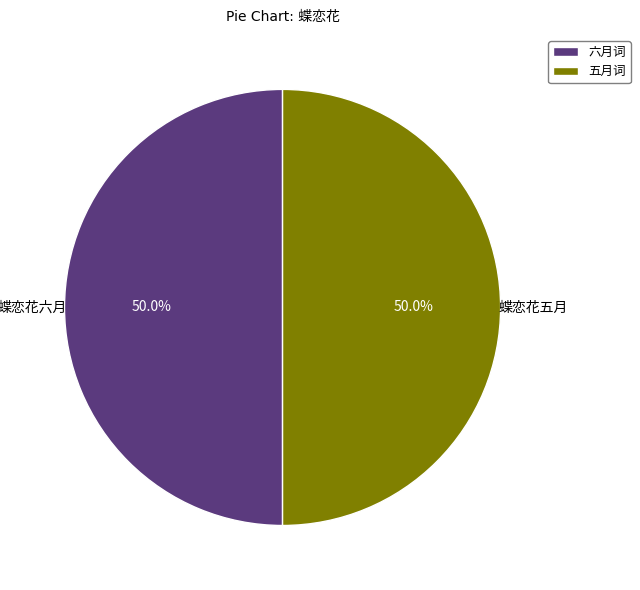

How many segments does this pie chart have?

2